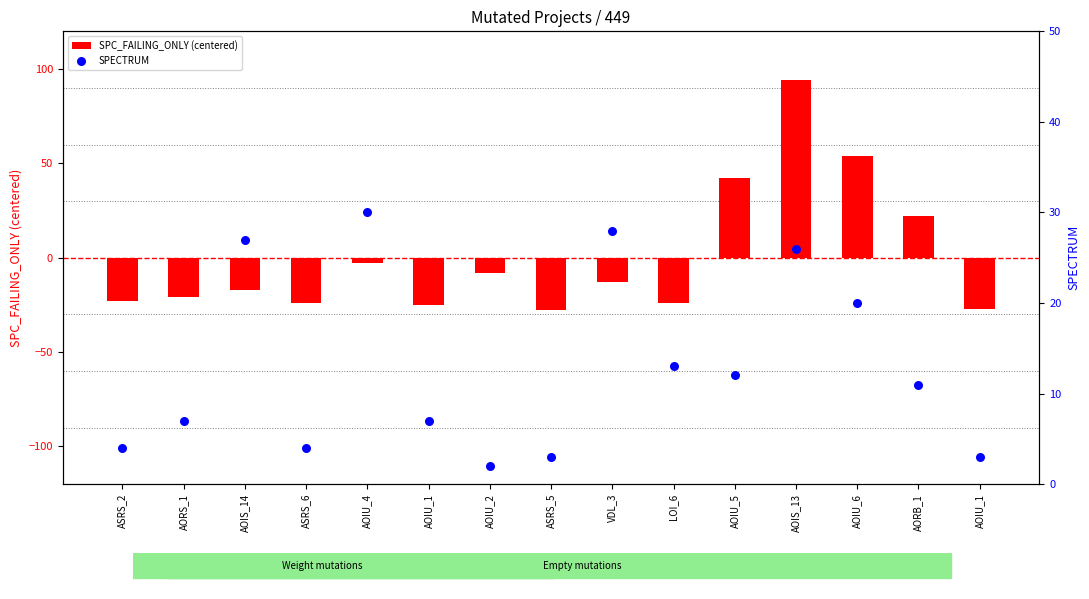

At which category is the sum across all series the highest?

AOIS_13